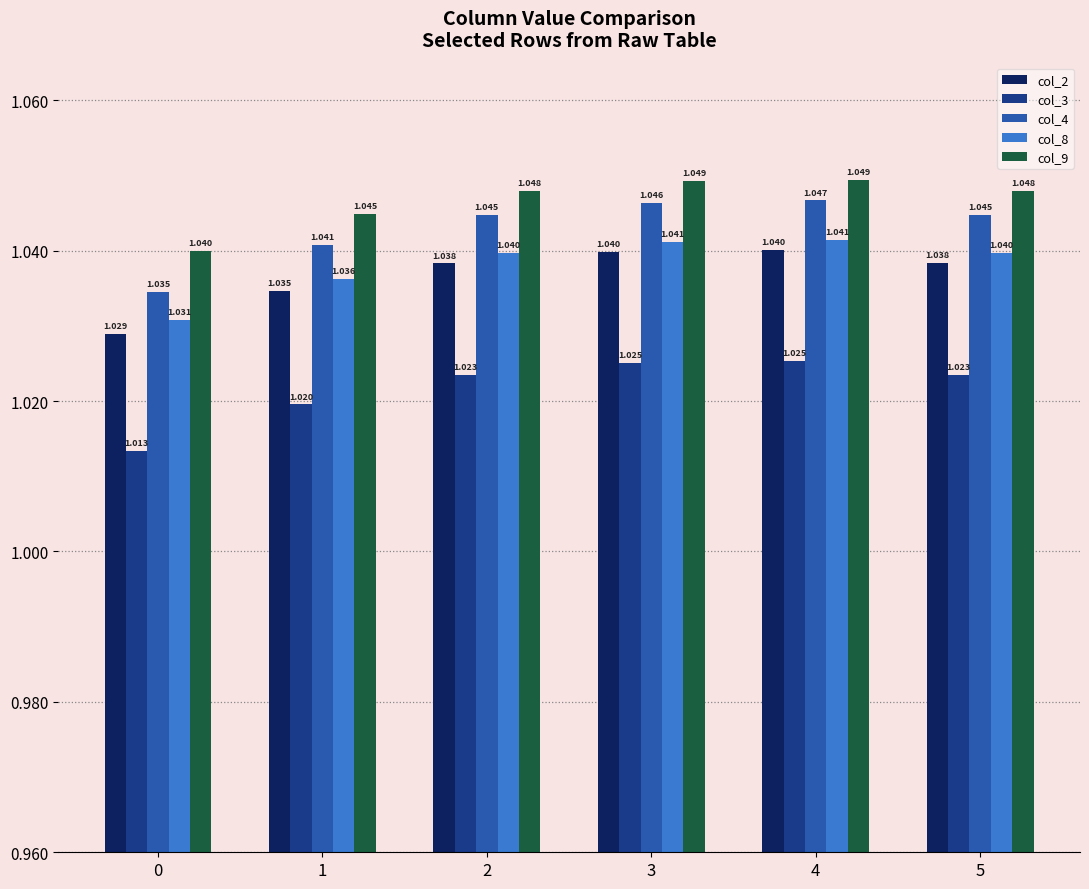

Is the value of col_3 at 5 greater than the value of col_2 at 2?

No